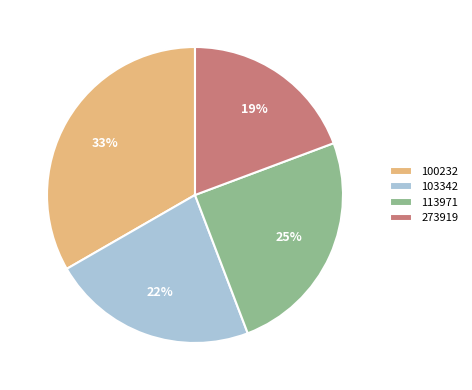

Between 273919 and 103342, which is larger?

103342